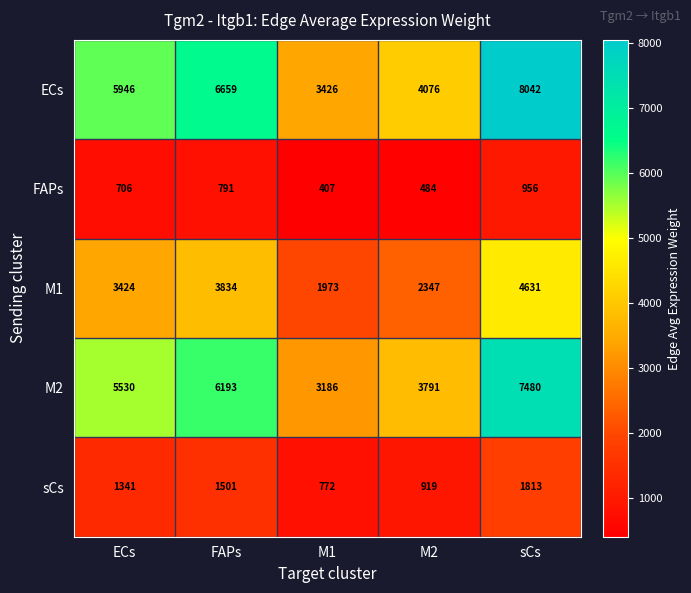

The value of sCs at sCs is 1813. True or false?

True